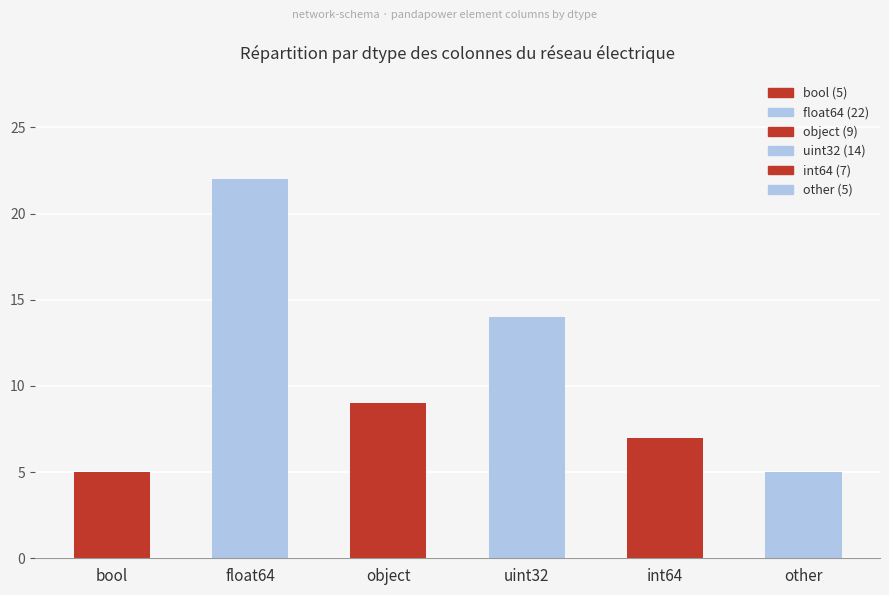

At which label does the data first exceed 9?

float64